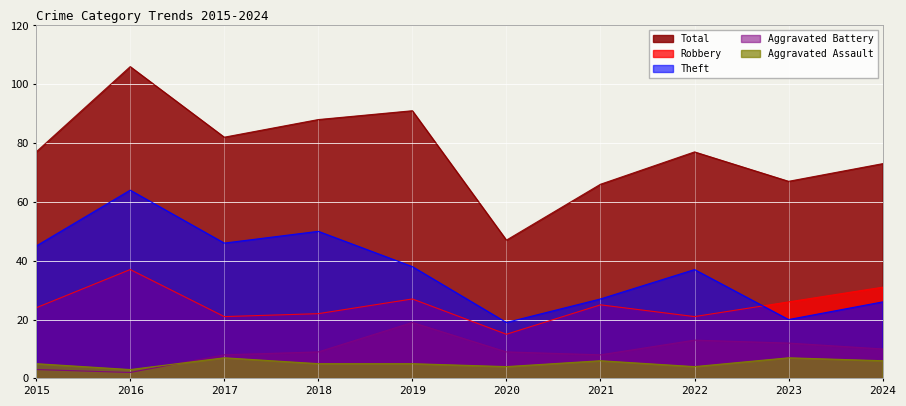

True or false: Theft has a value of 86 at 2018.

False